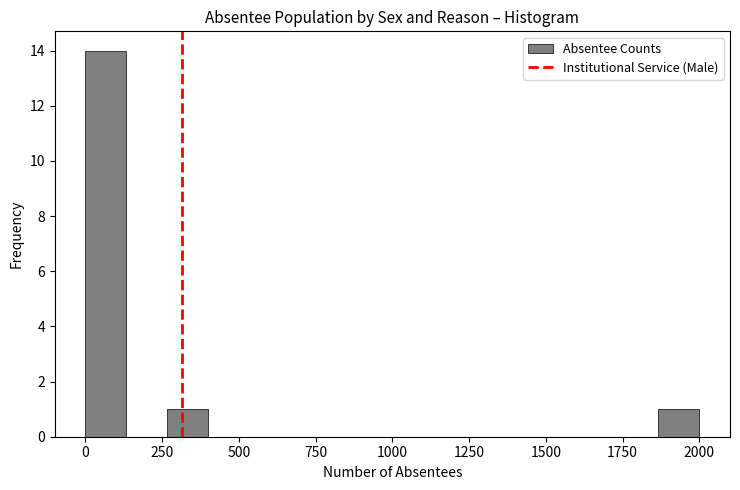

Read against the x-axis, roughly where is the centre of the tallest bar?

50